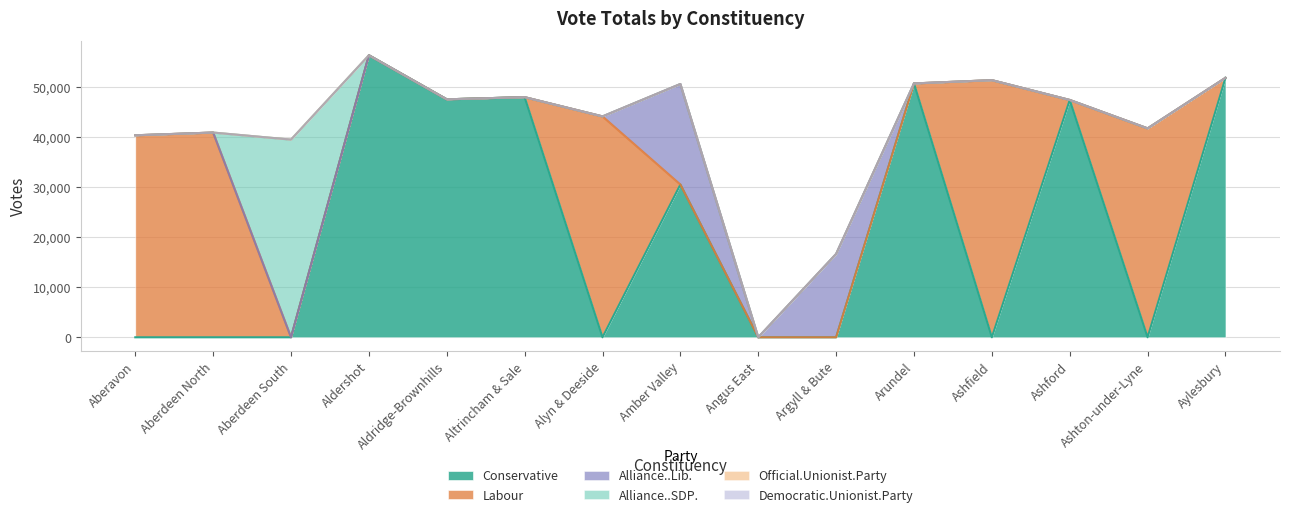

At which label does Labour reach its minimum?

Aberdeen South